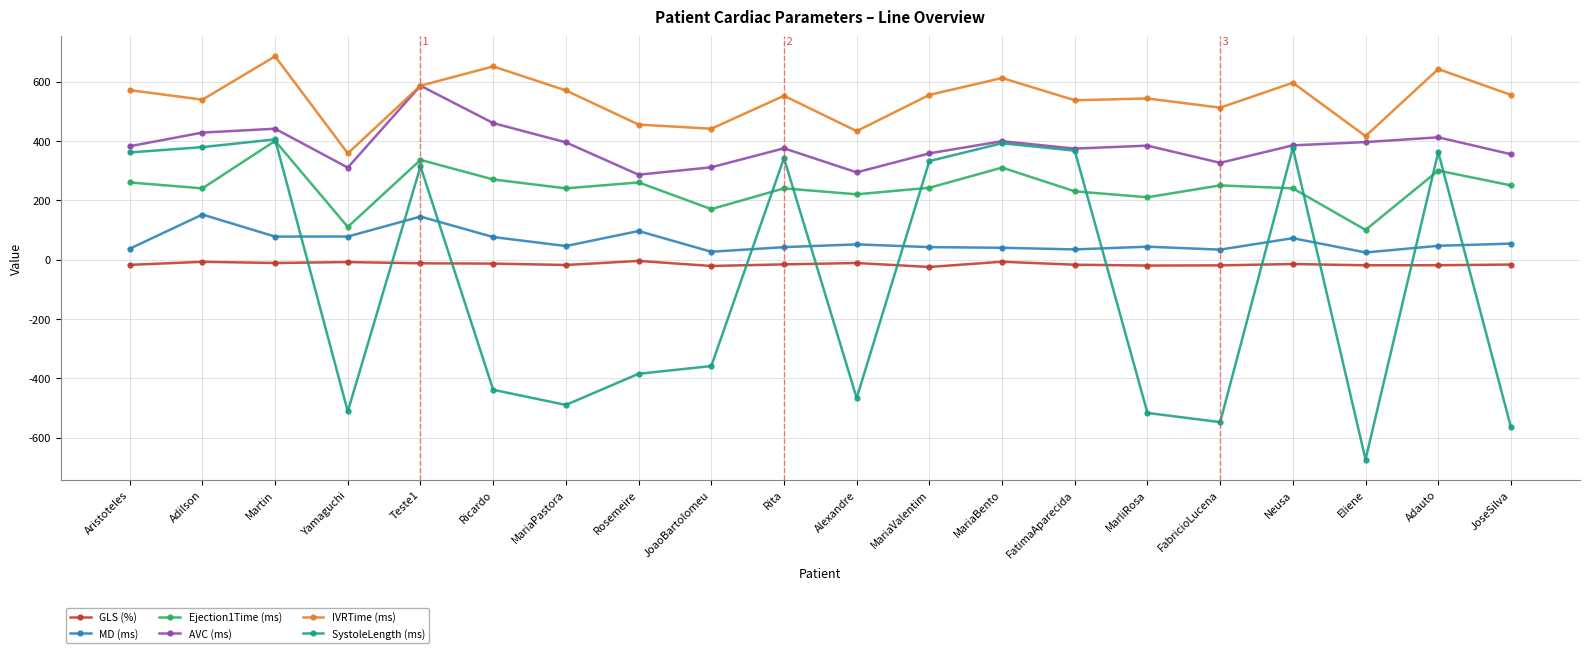

Which series has the largest total across all categories?

IVRTime (ms)